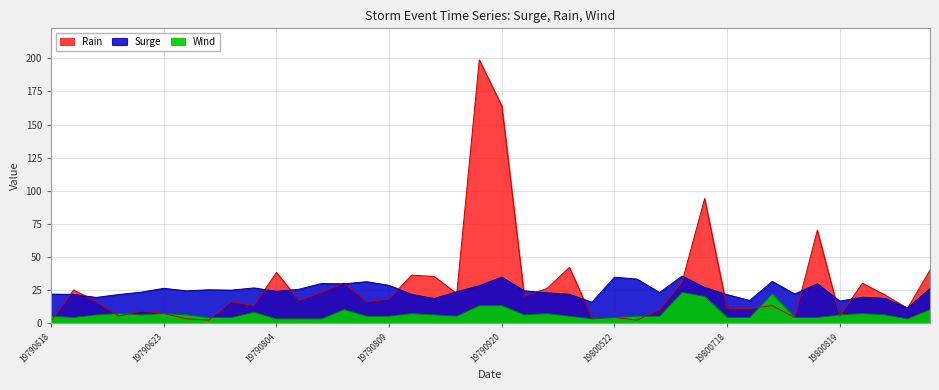

Where does the Surge series first go above 24?

19790623